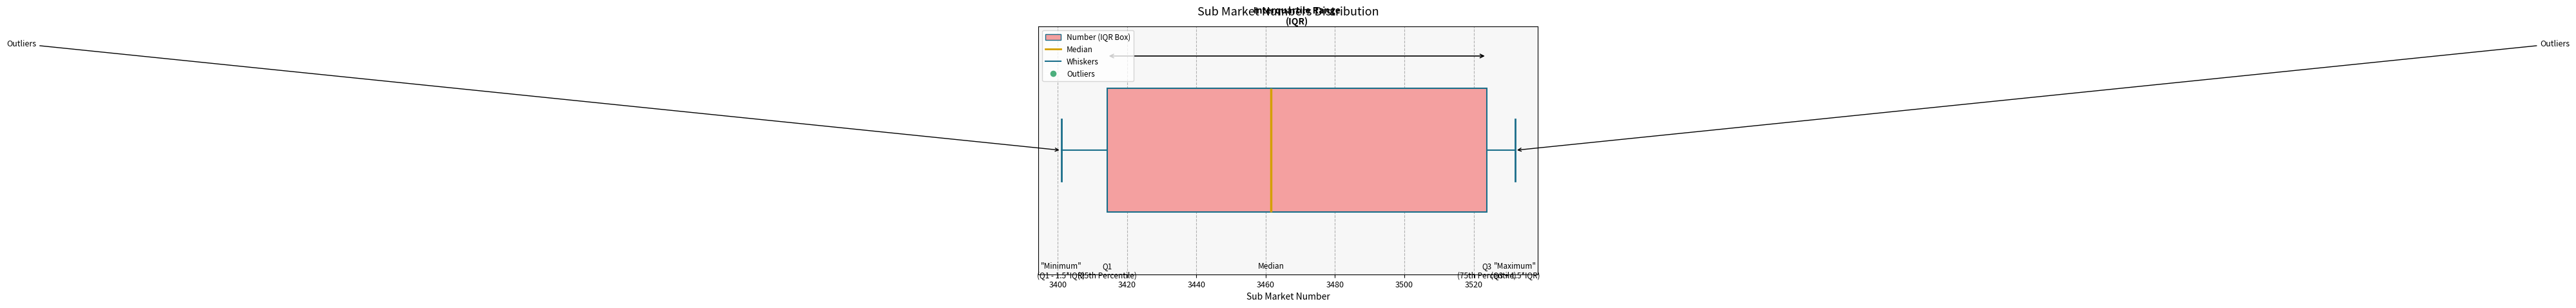

Transcribe this box plot: give where the median line is, the range the box spans, and where the two whiskers end, as read against the x-axis. The values are not printed on the chart, so give them approximately, as read against the axis.

median 3462, box 3414 to 3524, whiskers 3402 to 3532